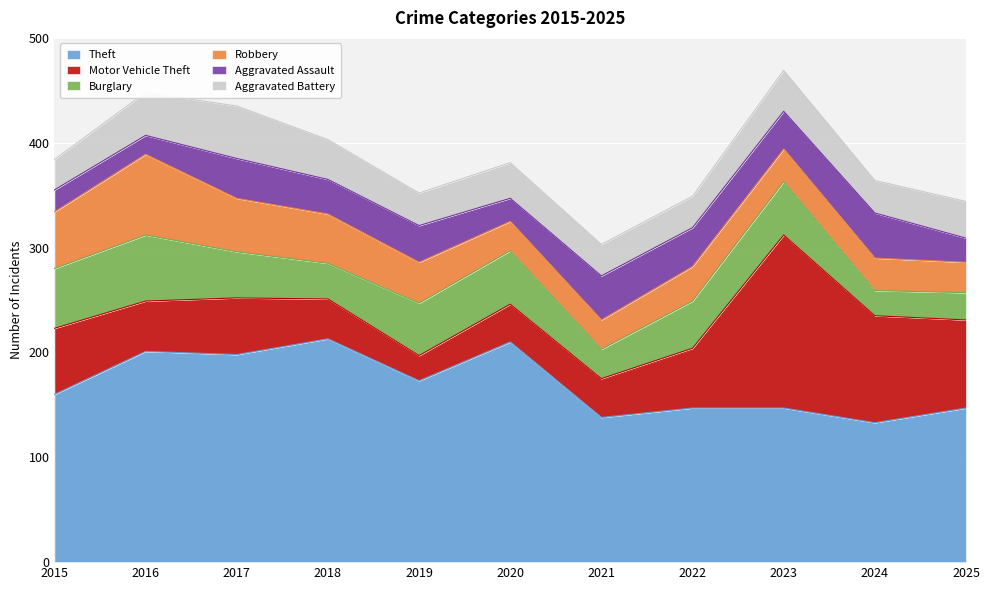

Reading right to left, what are all the values shown in this chart?

Theft: 2025=147	2024=133	2023=147	2022=147	2021=138	2020=210	2019=173	2018=213	2017=198	2016=201	2015=160
Motor Vehicle Theft: 2025=84	2024=102	2023=165	2022=57	2021=37	2020=36	2019=24	2018=38	2017=54	2016=48	2015=63
Burglary: 2025=26	2024=24	2023=51	2022=45	2021=28	2020=51	2019=50	2018=34	2017=44	2016=63	2015=57
Robbery: 2025=29	2024=31	2023=31	2022=33	2021=28	2020=28	2019=39	2018=47	2017=51	2016=77	2015=54
Aggravated Assault: 2025=23	2024=43	2023=36	2022=37	2021=42	2020=22	2019=35	2018=33	2017=38	2016=18	2015=21
Aggravated Battery: 2025=35	2024=31	2023=39	2022=30	2021=30	2020=34	2019=31	2018=38	2017=50	2016=41	2015=29